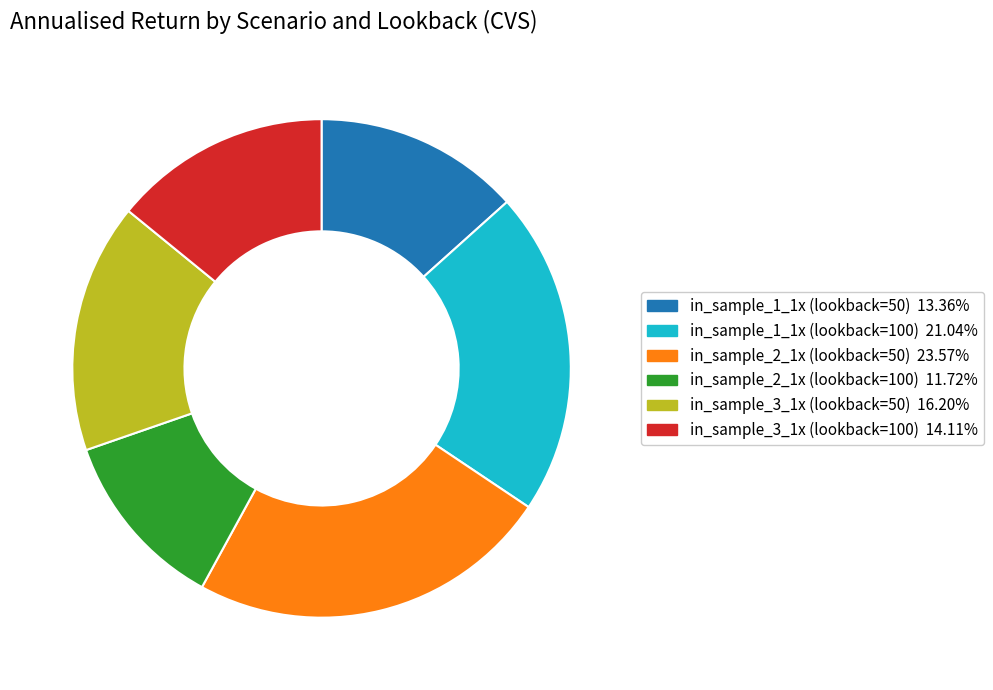

Is the sum of in_sample_3_1x (lookback=100) and in_sample_1_1x (lookback=50) greater than half?

No